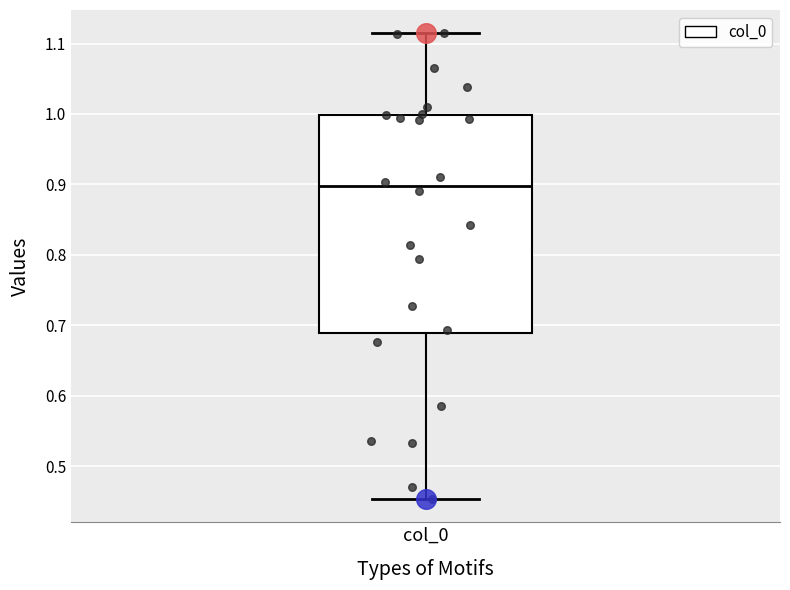

Transcribe this box plot: give where the median line is, the range the box spans, and where the two whiskers end, as read against the y-axis. The values are not printed on the chart, so give them approximately, as read against the axis.

median 0.90, box 0.69 to 1.00, whiskers 0.45 to 1.11